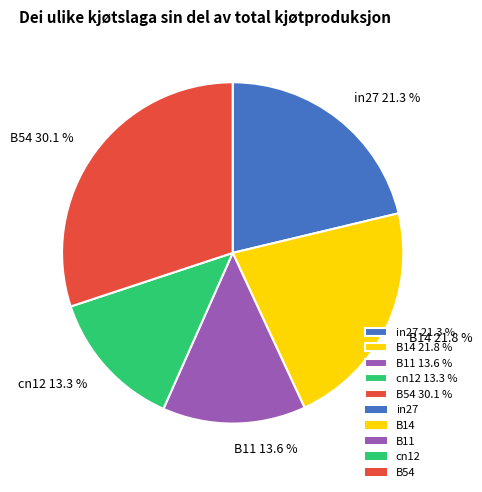

Is B14 the majority of the pie?

No